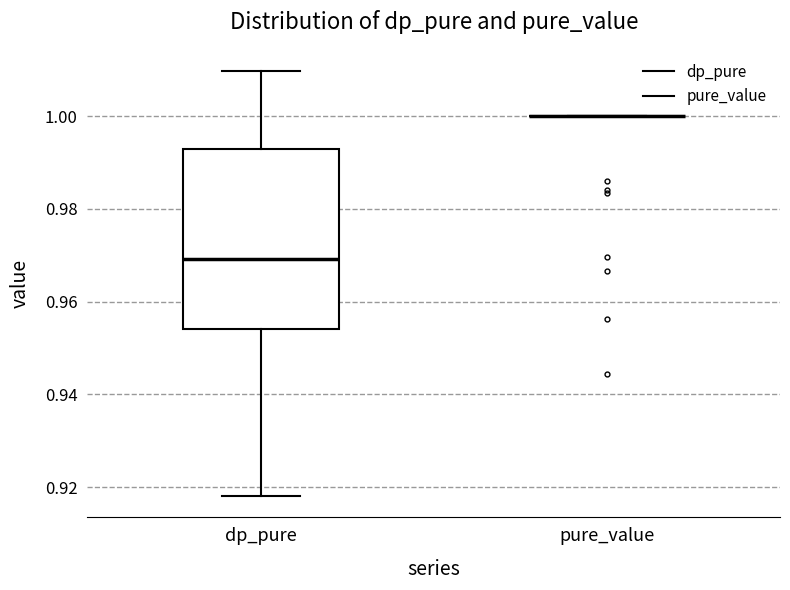

Which box is the tallest, from its lower edge to its upper edge?

dp_pure